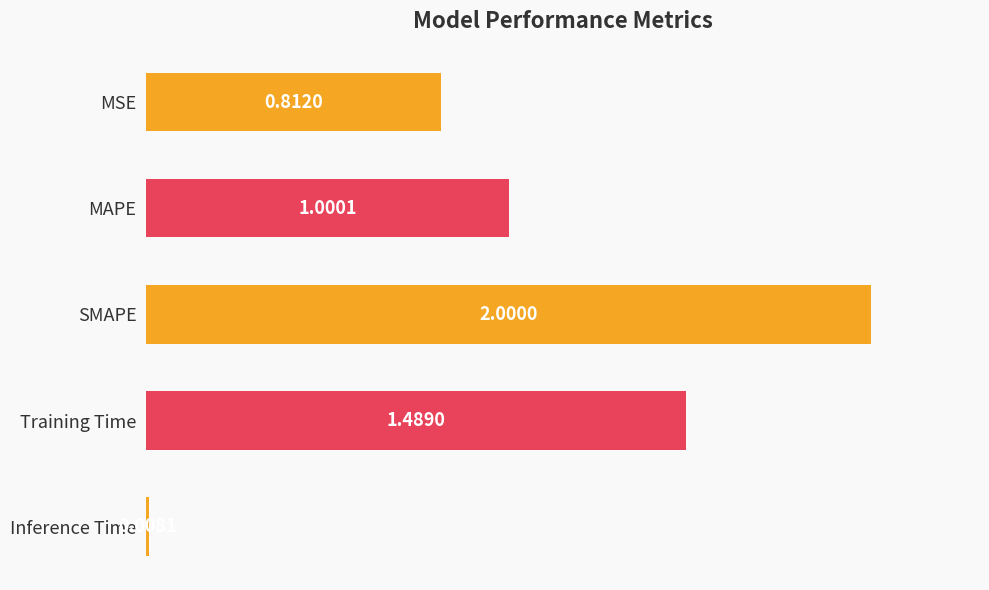

What is the maximum value shown in the chart?

2.0